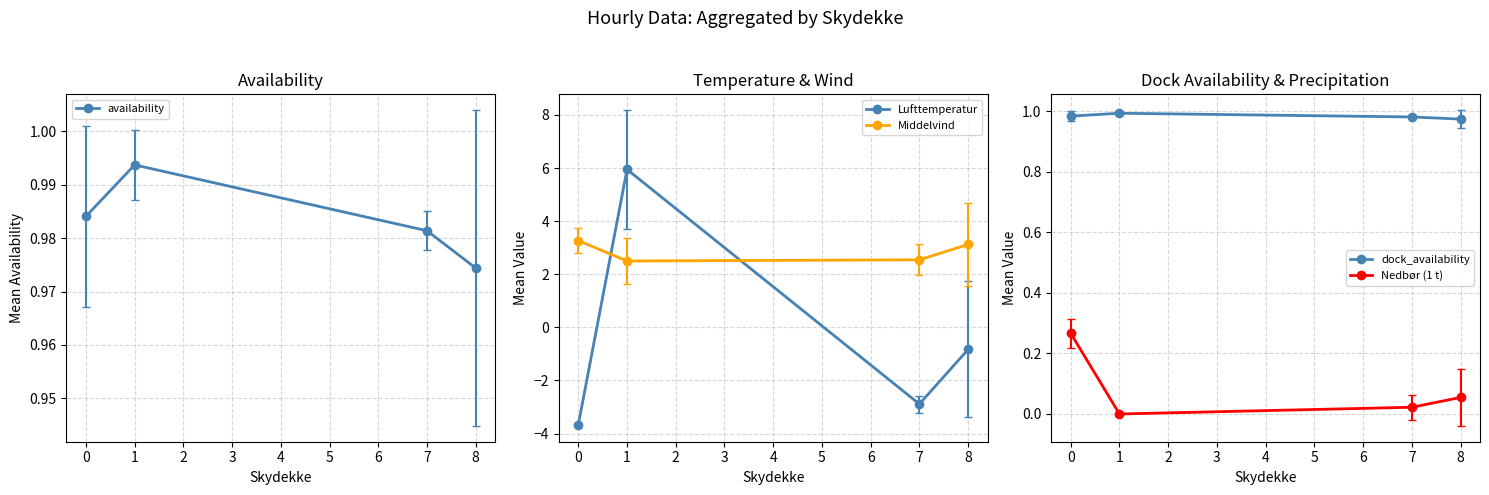

The value of Lufttemperatur at 7 is -2.9. True or false?

True